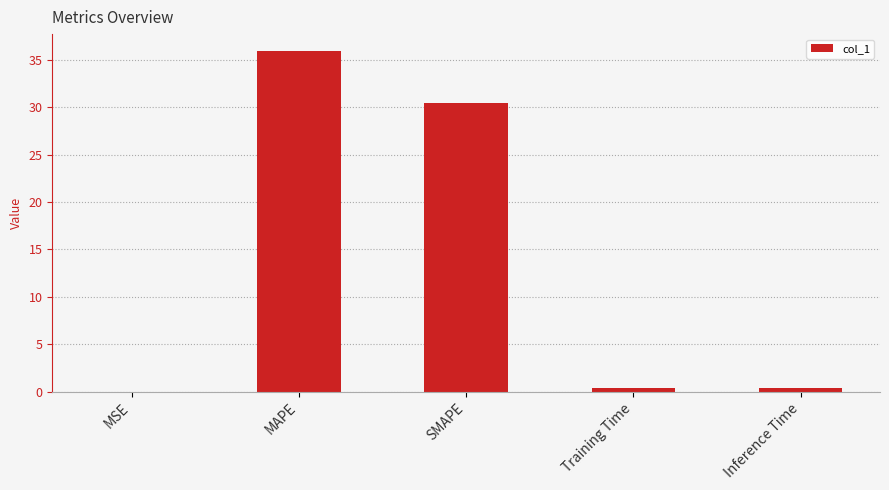

Between SMAPE and Training Time, which is larger?

SMAPE